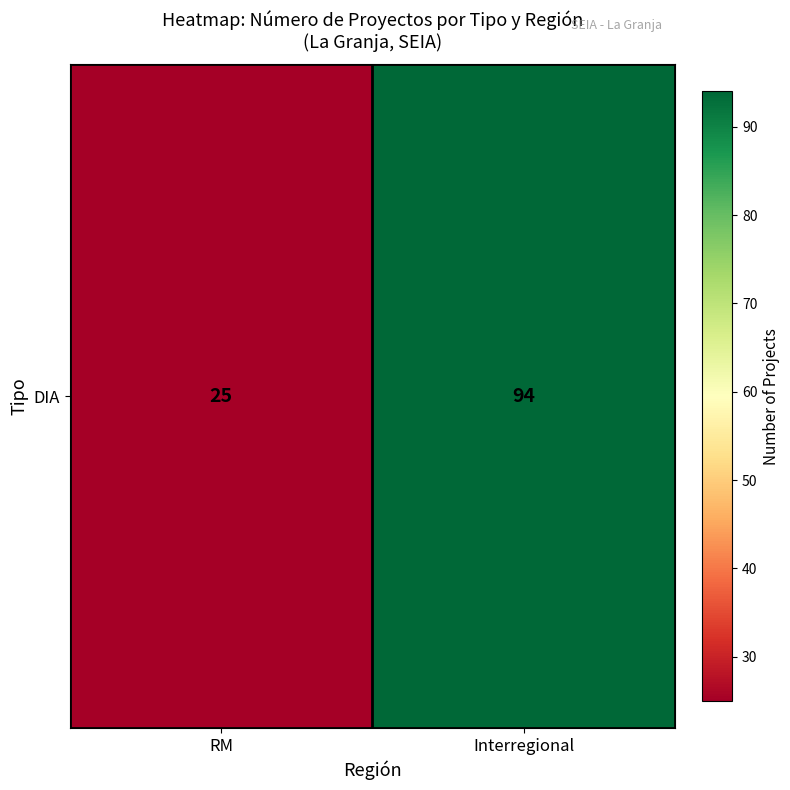

How many data points does each series have?

2